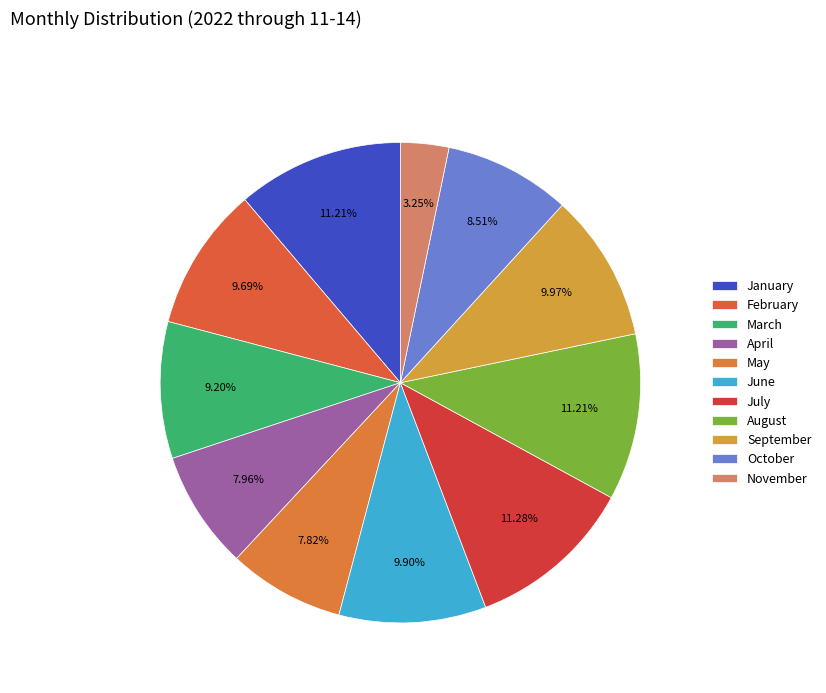

True or false: March accounts for 21% of the total.

False